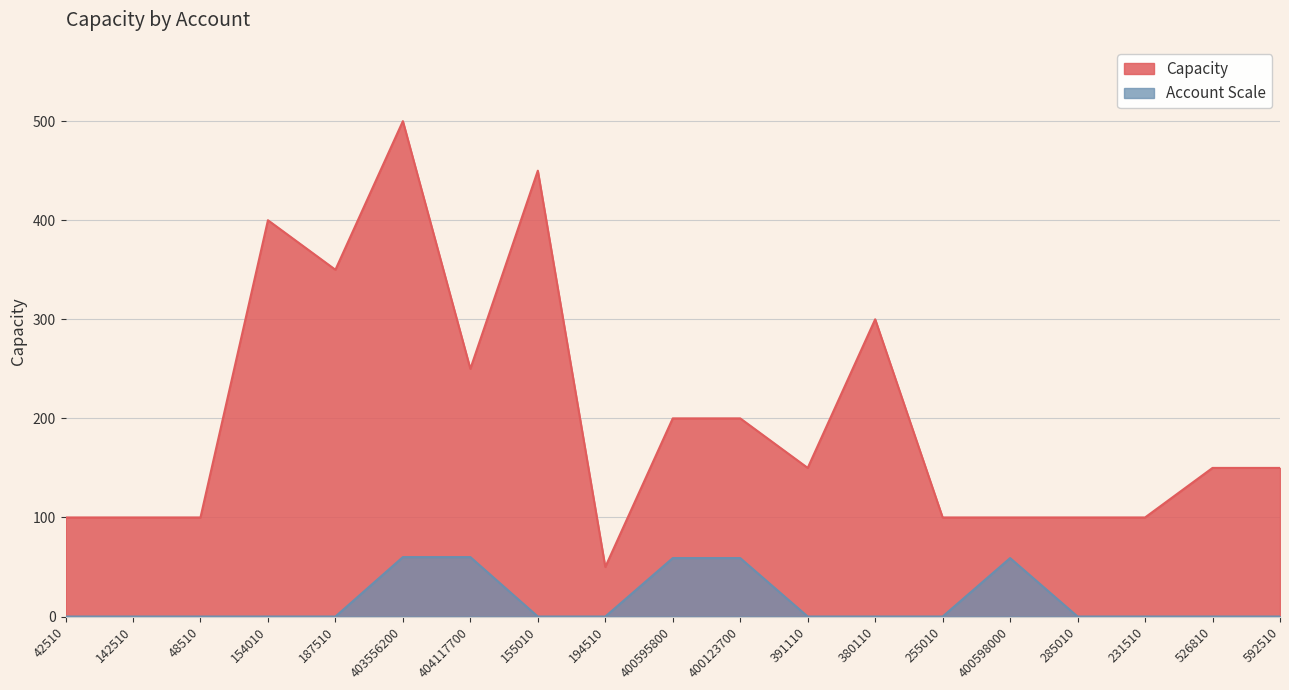

At which label does Capacity reach its peak?

403556200